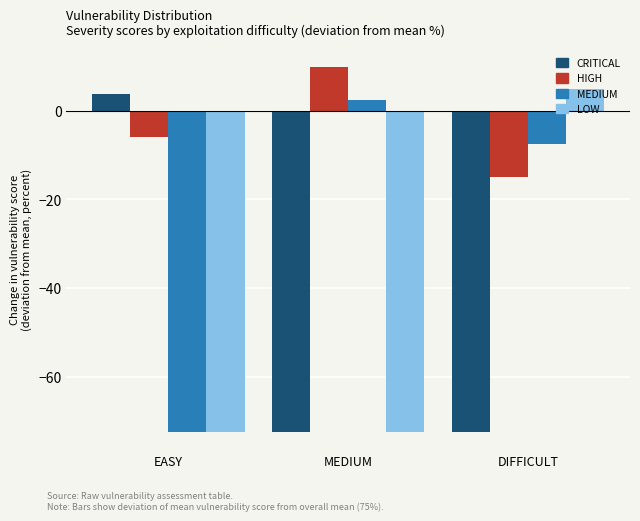

Reading left to right, transcribe all the data shown in this chart.

CRITICAL: 3.8	-72.5	-72.5
HIGH: -5.8	10.0	-15.0
MEDIUM: -72.5	2.5	-7.5
LOW: -72.5	-72.5	5.0